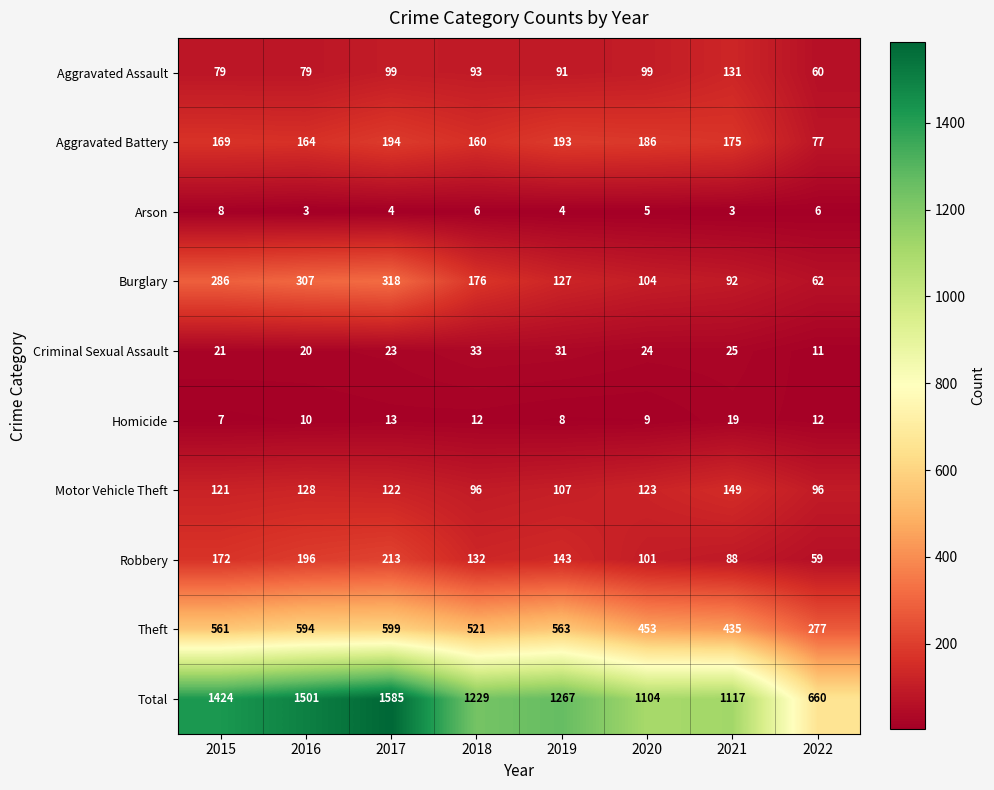

Which series changed the most between 2016 and 2017?

Total